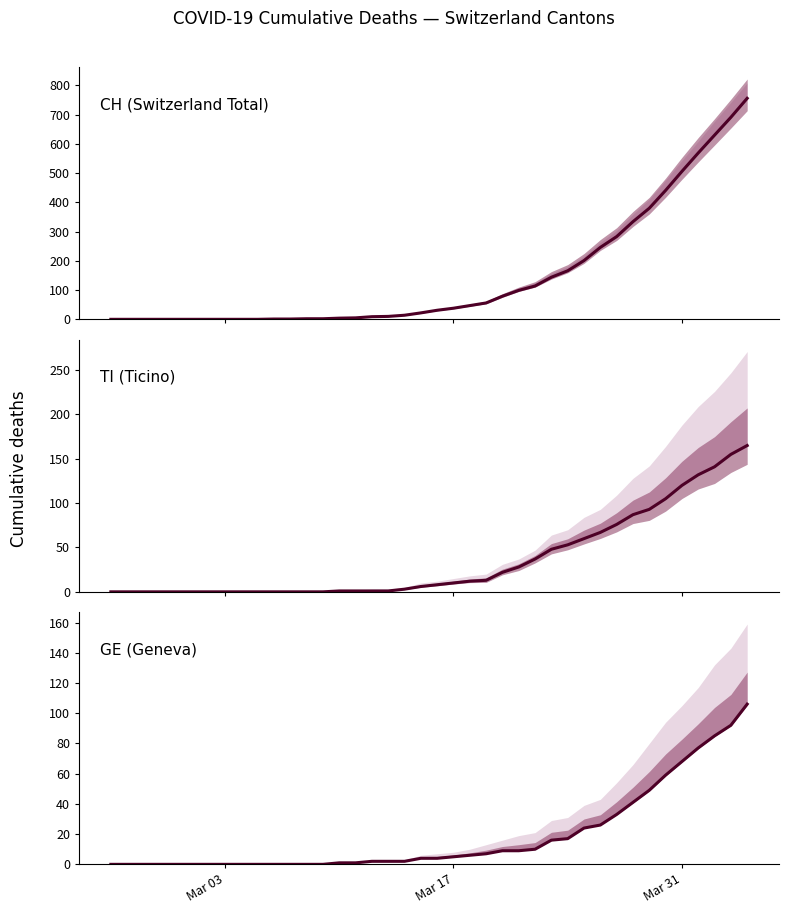

True or false: CH (Switzerland Total) has a value of 84 at 30.

False